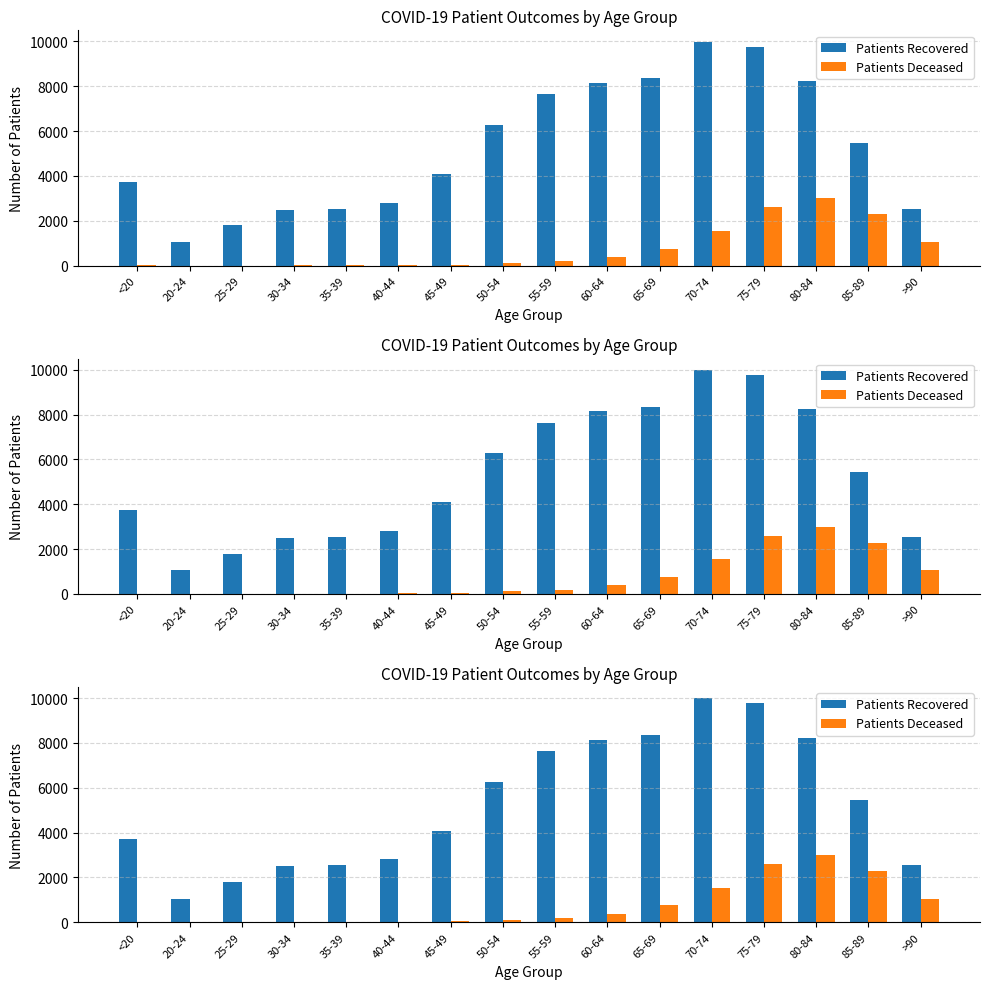

Reading left to right, transcribe all the data shown in this chart.

Patients Recovered: 3729	1048	1796	2494	2546	2808	4080	6271	7639	8141	8350	9992	9769	8227	5454	2538
Patients Deceased: 12	3	3	15	16	22	41	113	198	382	762	1540	2597	3005	2288	1050